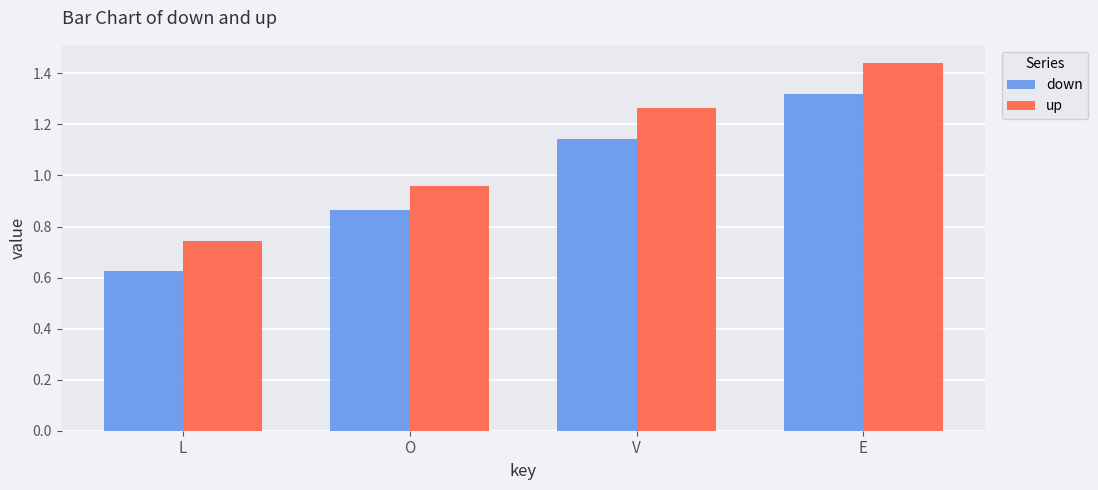

Where is down nearest to the value 0?

L